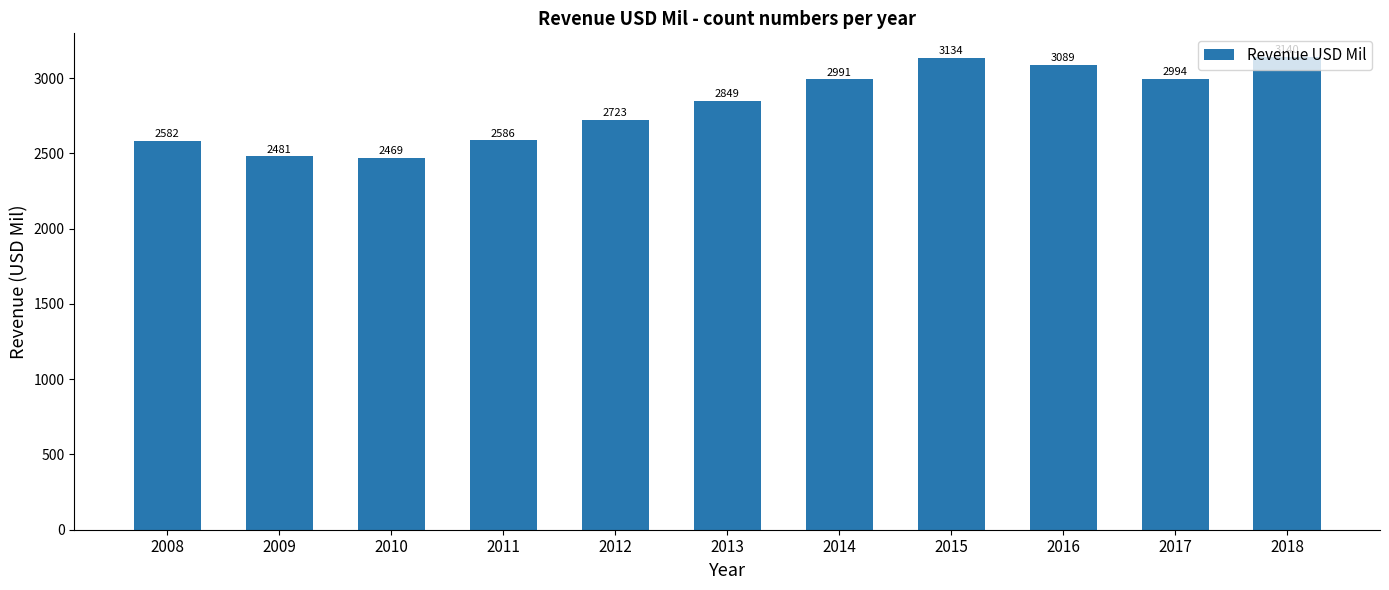

Are the bars horizontal?

No